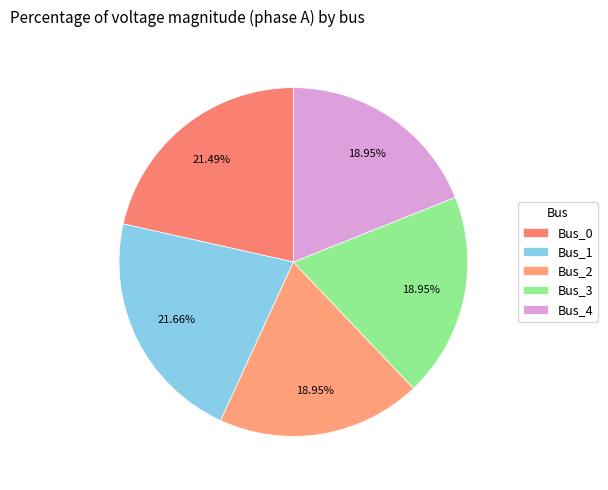

Is it true that Bus_0 is 21% of the pie?

True